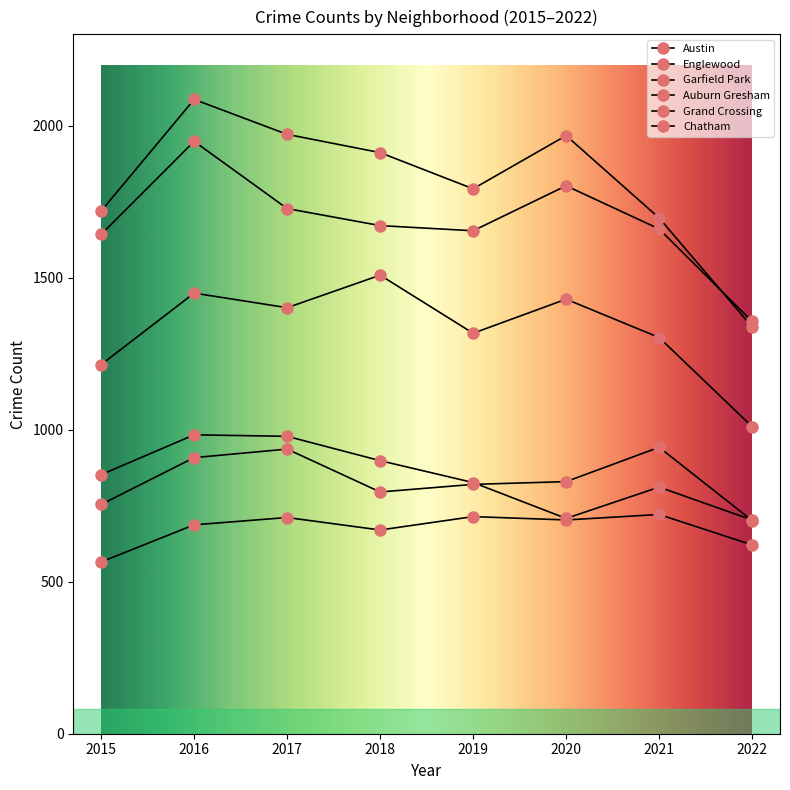

How many lines are shown in the chart?

6